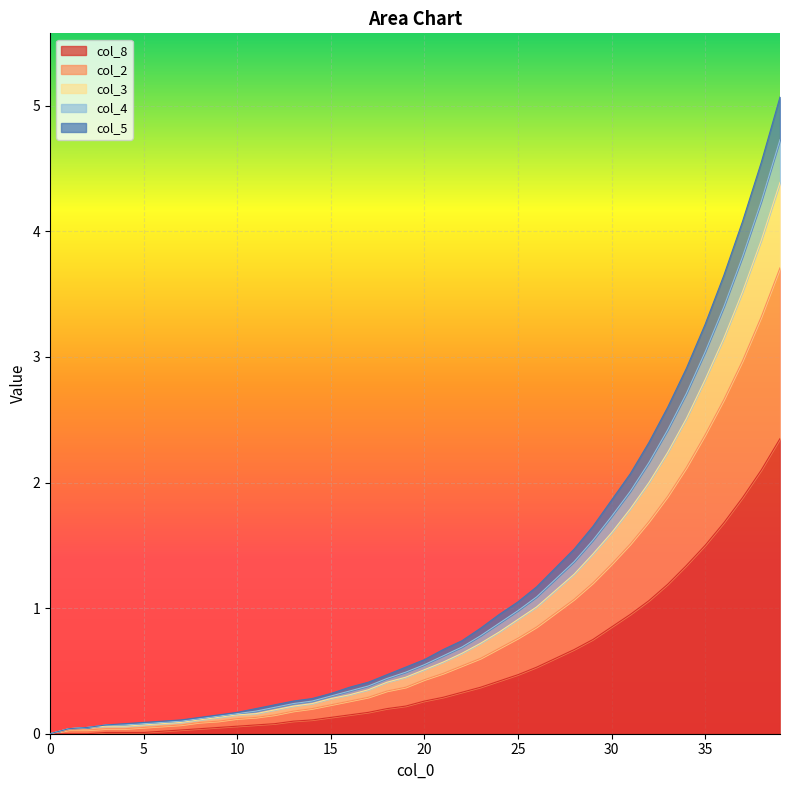

The value of col_8 at 21 is 0.4. True or false?

False